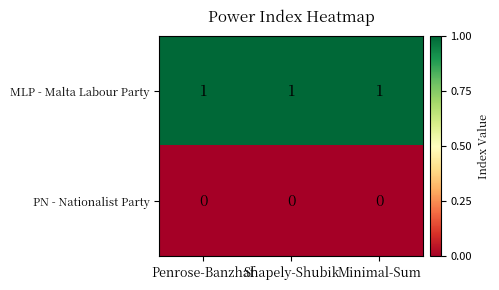

The value of PN - Nationalist Party at Penrose-Banzhaf is 0. True or false?

True